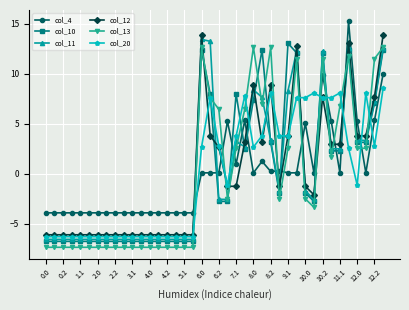

Count the number of categories in the chart.

40